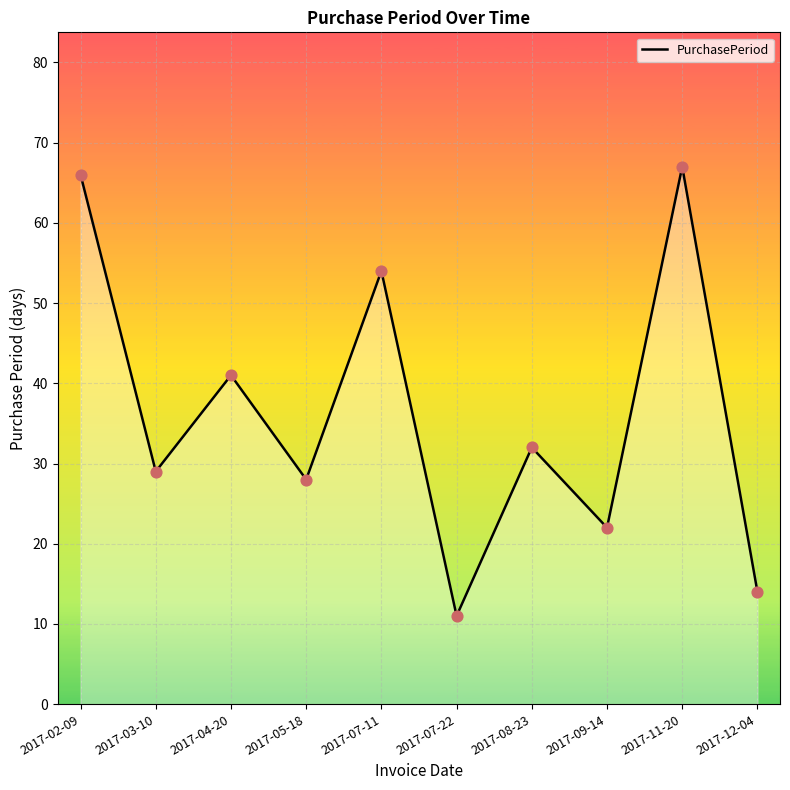

Between 2017-07-22 and 2017-11-20, which is larger?

2017-11-20